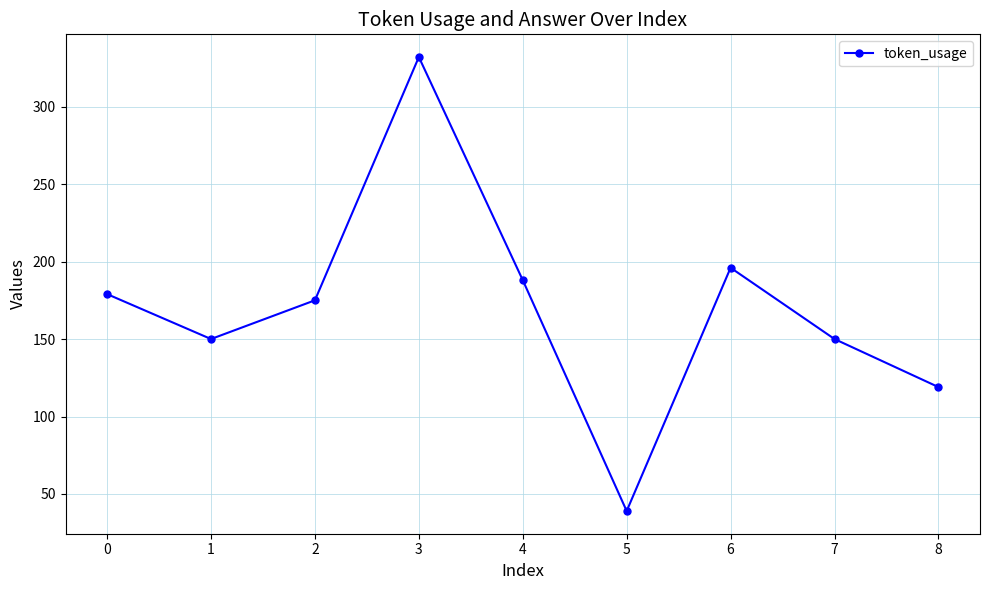

True or false: the data shows 196 at 6.

True